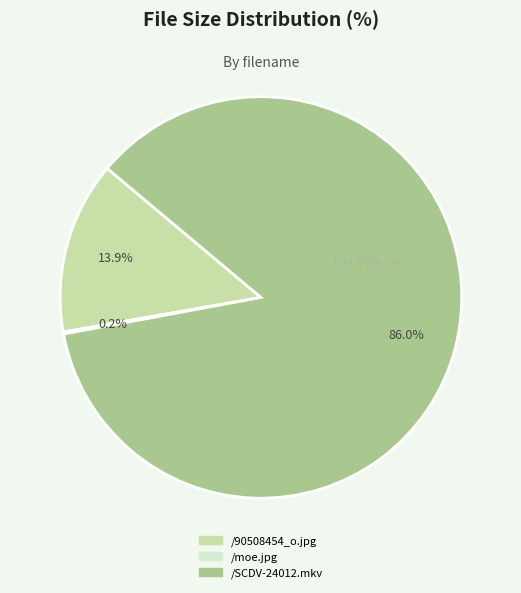

What is the largest slice in the pie chart?

/SCDV-24012.mkv